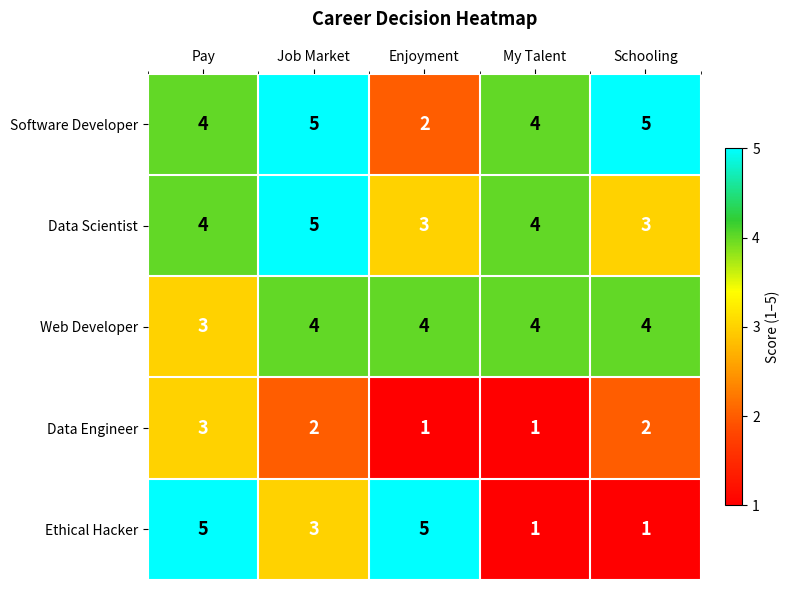

The value of Ethical Hacker at Job Market is 4. True or false?

False